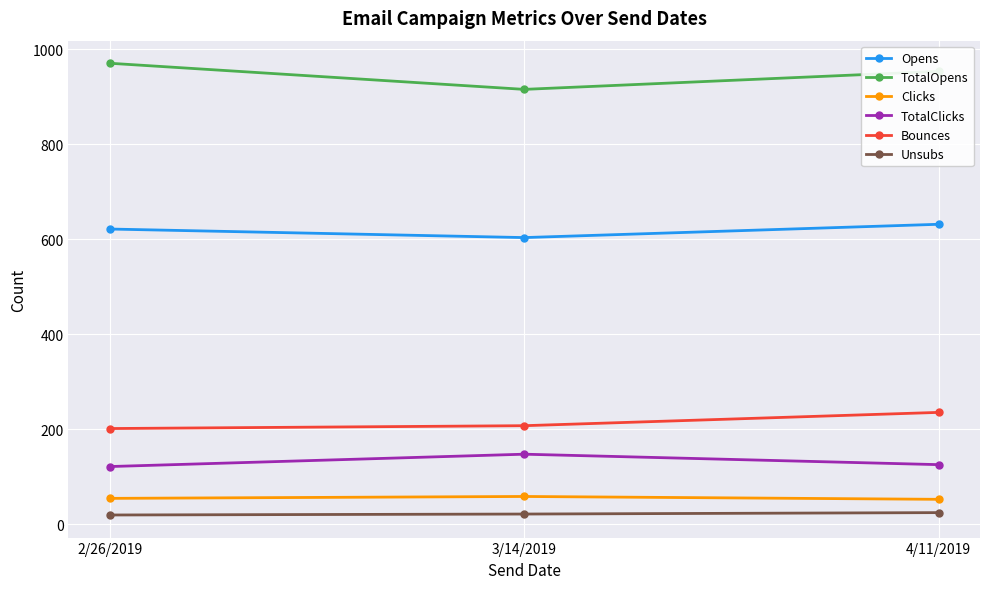

Where is Clicks nearest to the value 55?

2/26/2019